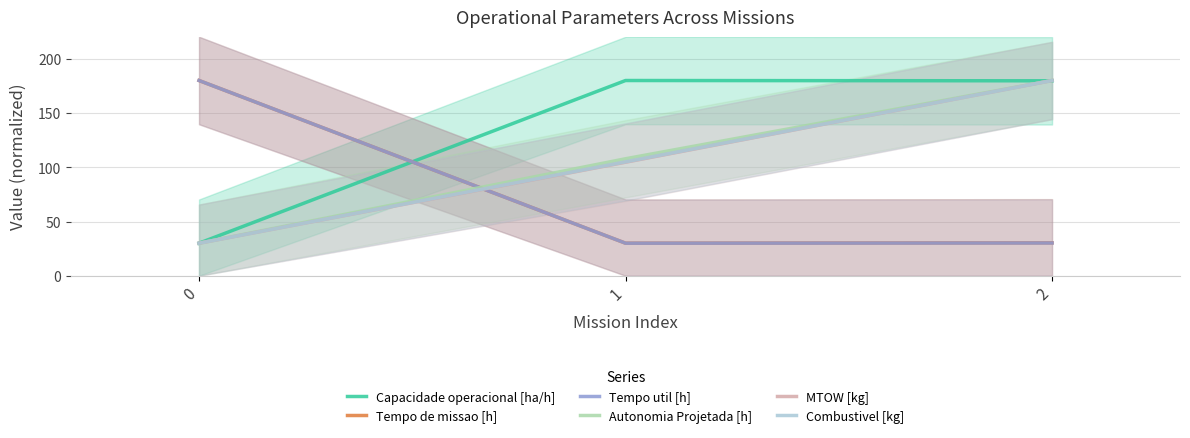

What is the difference between the highest and lowest values at 1?

150.0